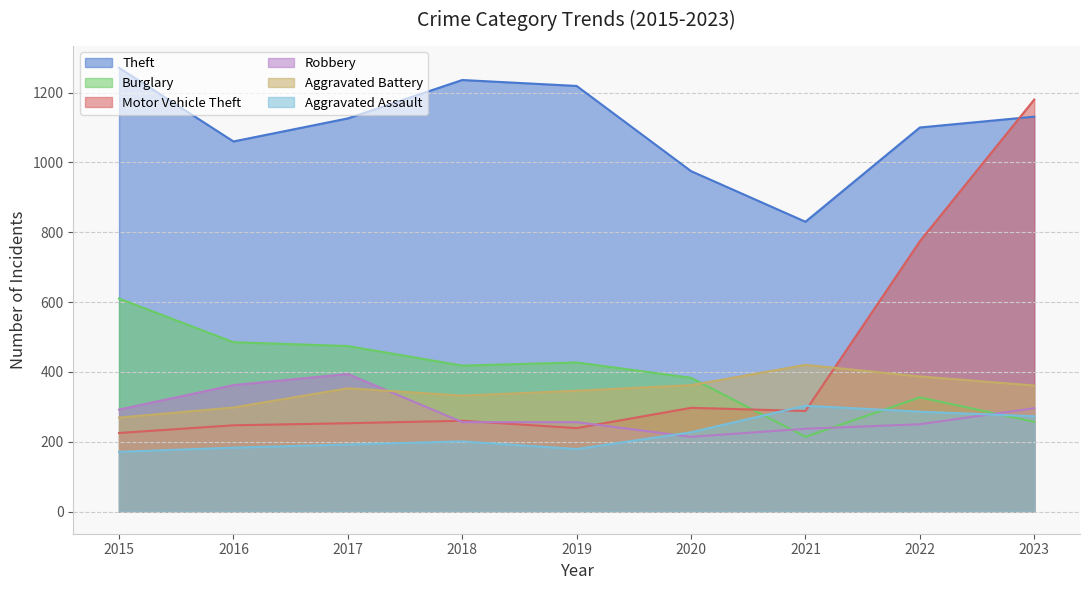

Is it true that Burglary equals 474 at 2017?

True